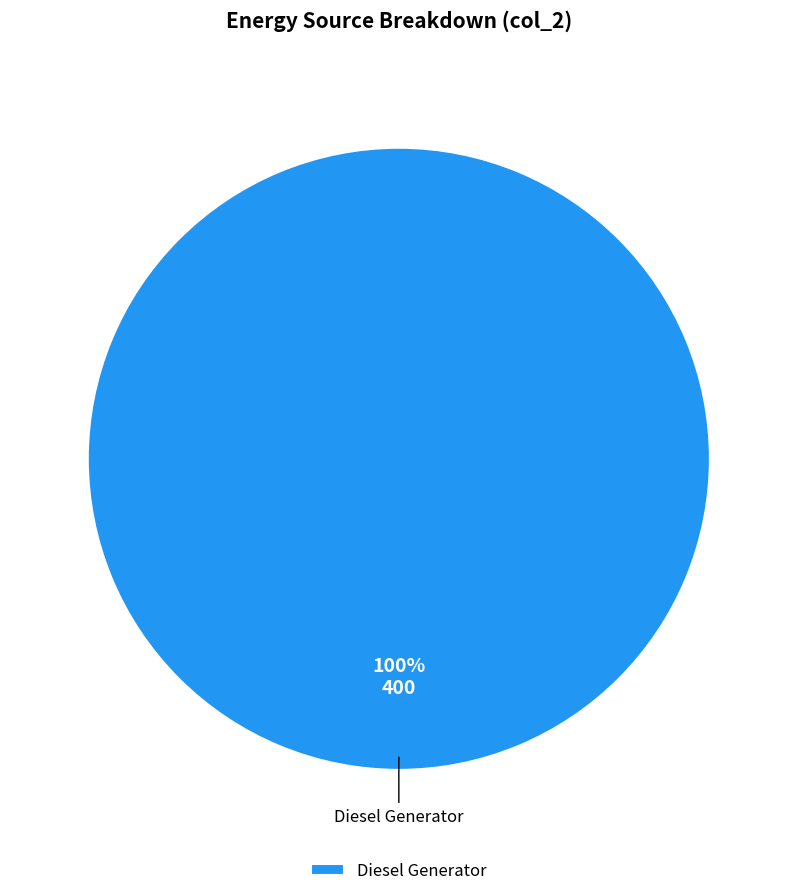

Does Diesel Generator account for over 50% of the chart?

Yes